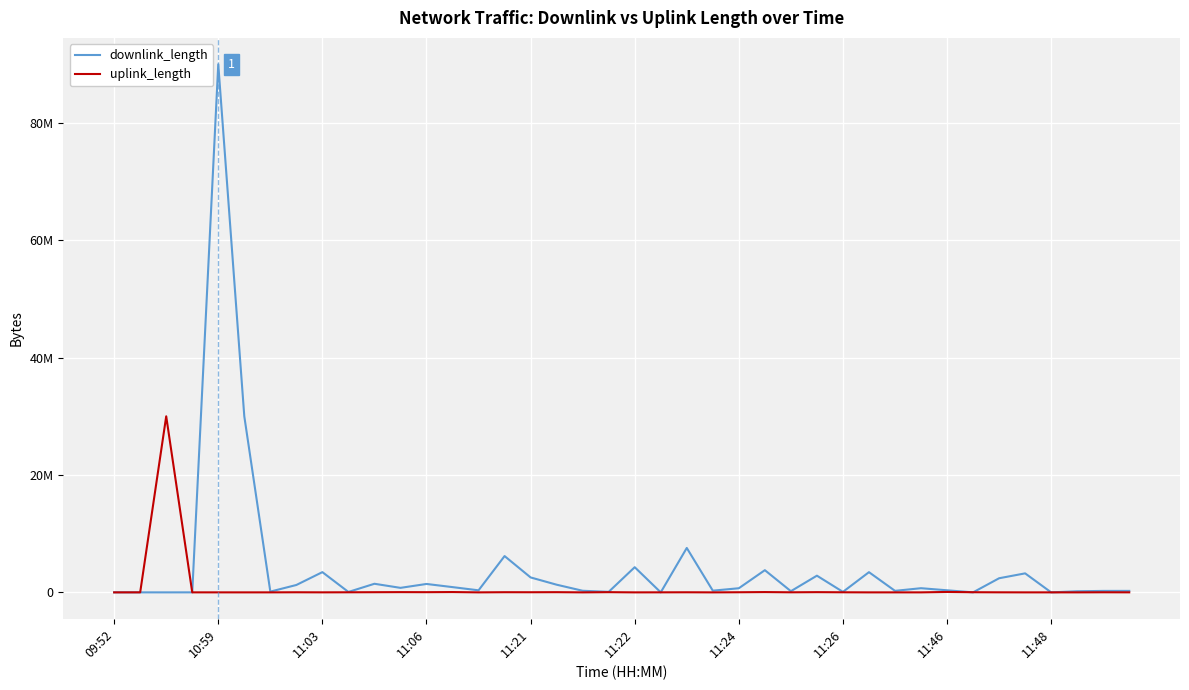

What are all the series names shown in the legend?

downlink_length, uplink_length